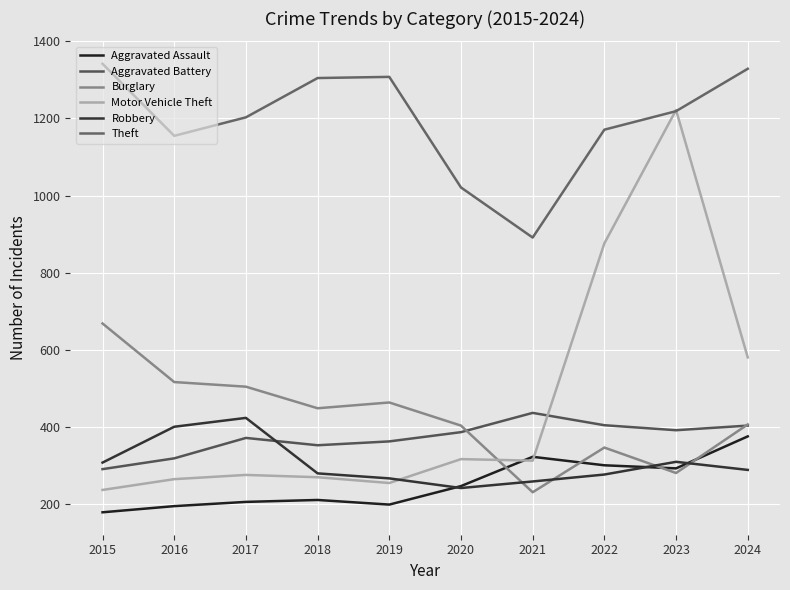

Which series has the largest total across all categories?

Theft